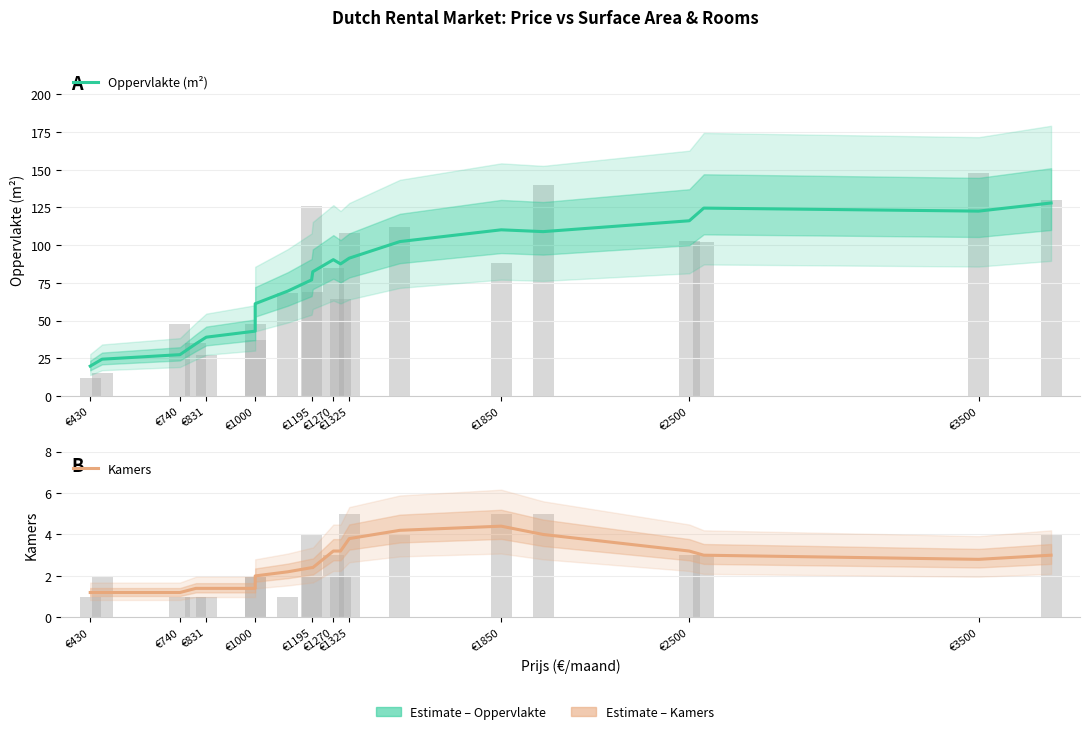

What is the difference between the second highest and minimum values in the Oppervlakte (m²) series?

104.8